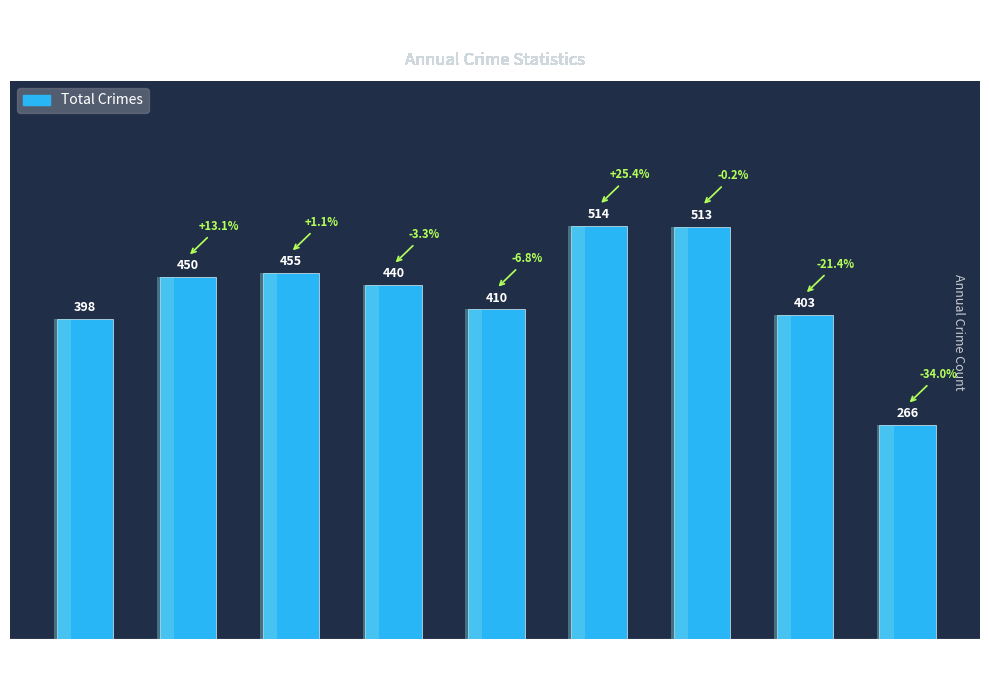

Where is the data nearest to the value 390?

2015